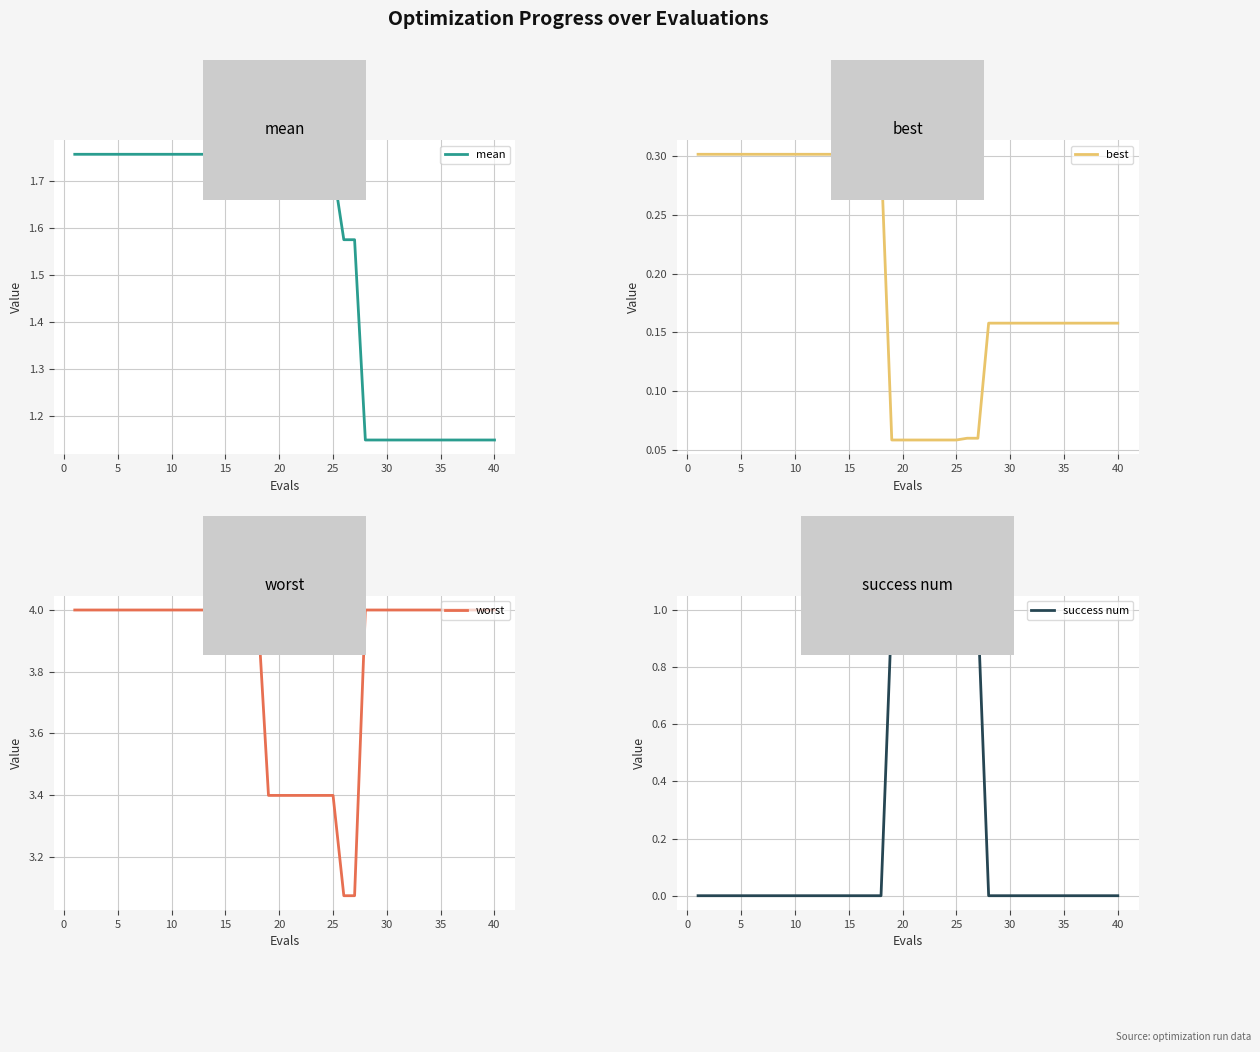

The value of best at 15 is 0.5. True or false?

False